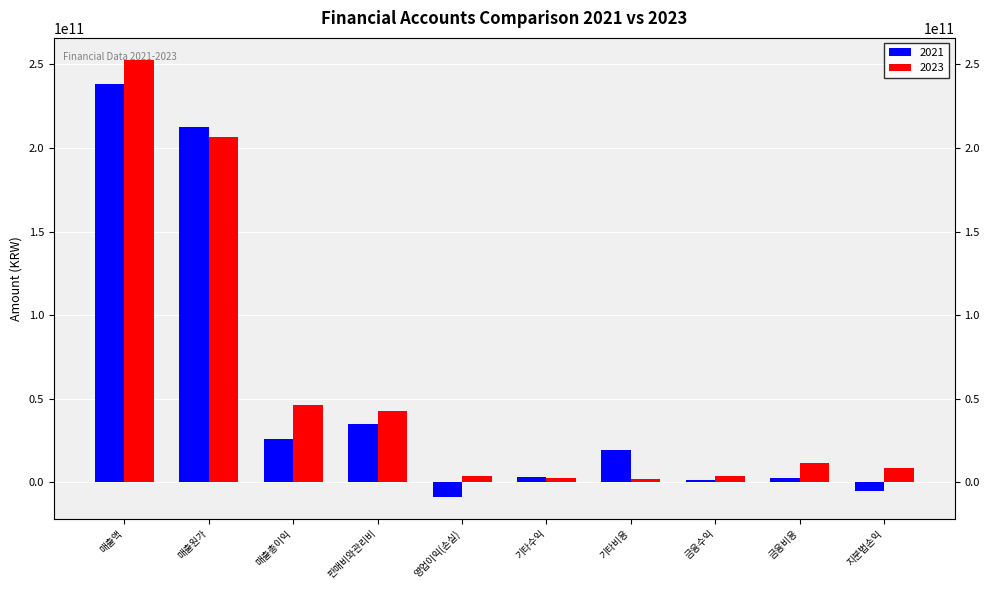

Is it true that 2021 equals 335383284747 at 매출액?

False